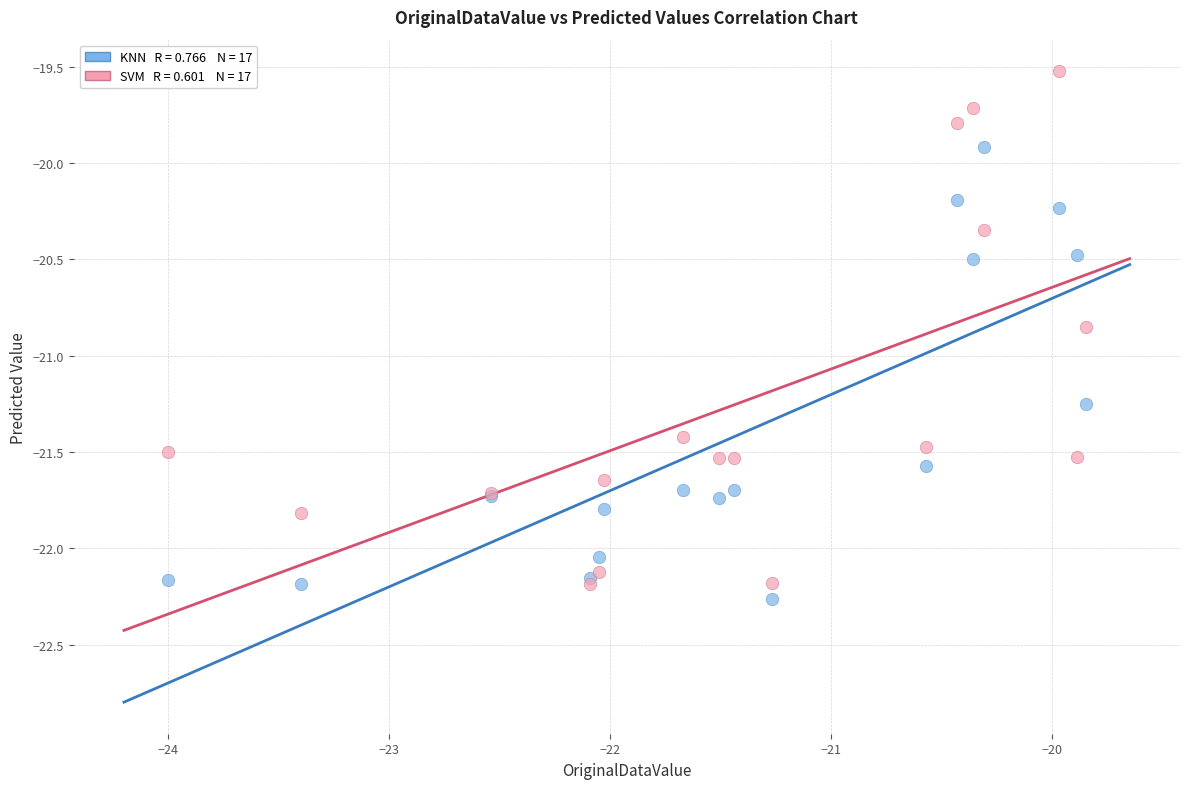

Across all series, what Y value is closest to -20?

-19.9